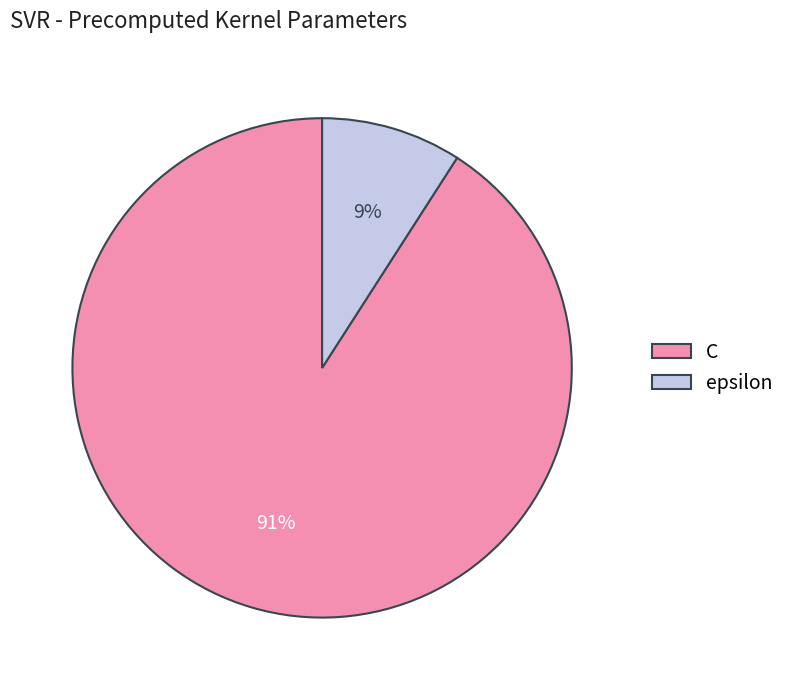

How many segments does this pie chart have?

2